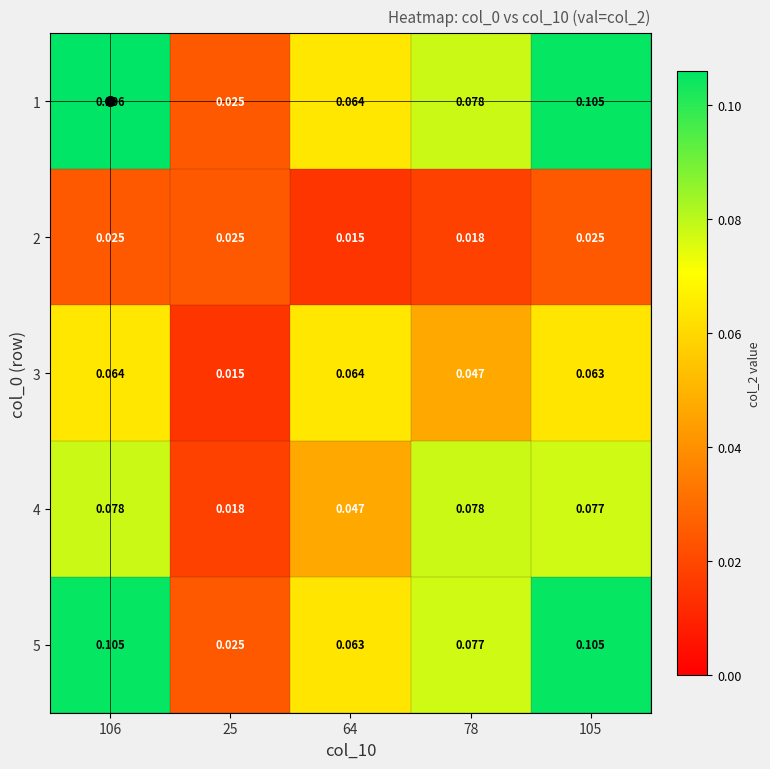

At which category is the sum across all series the highest?

106